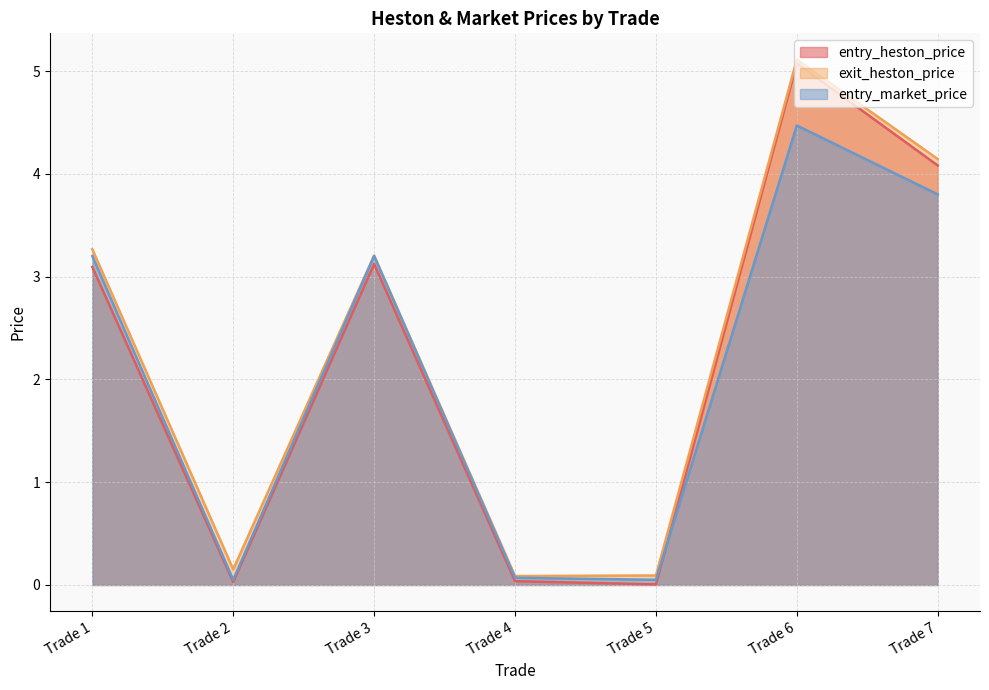

True or false: exit_heston_price has more than 1 points higher than both neighbors.

True